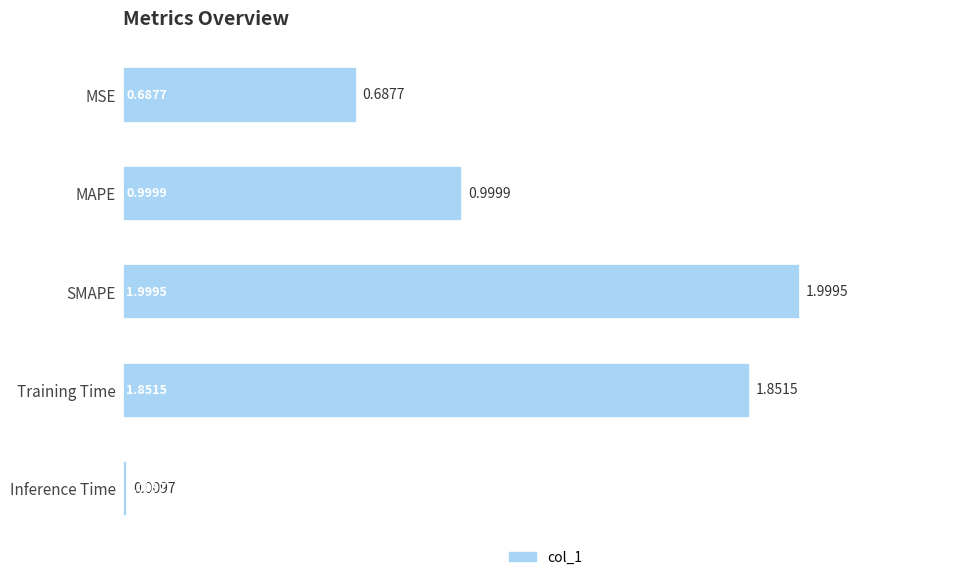

What is the label of the 1st bar from the bottom?

Inference Time